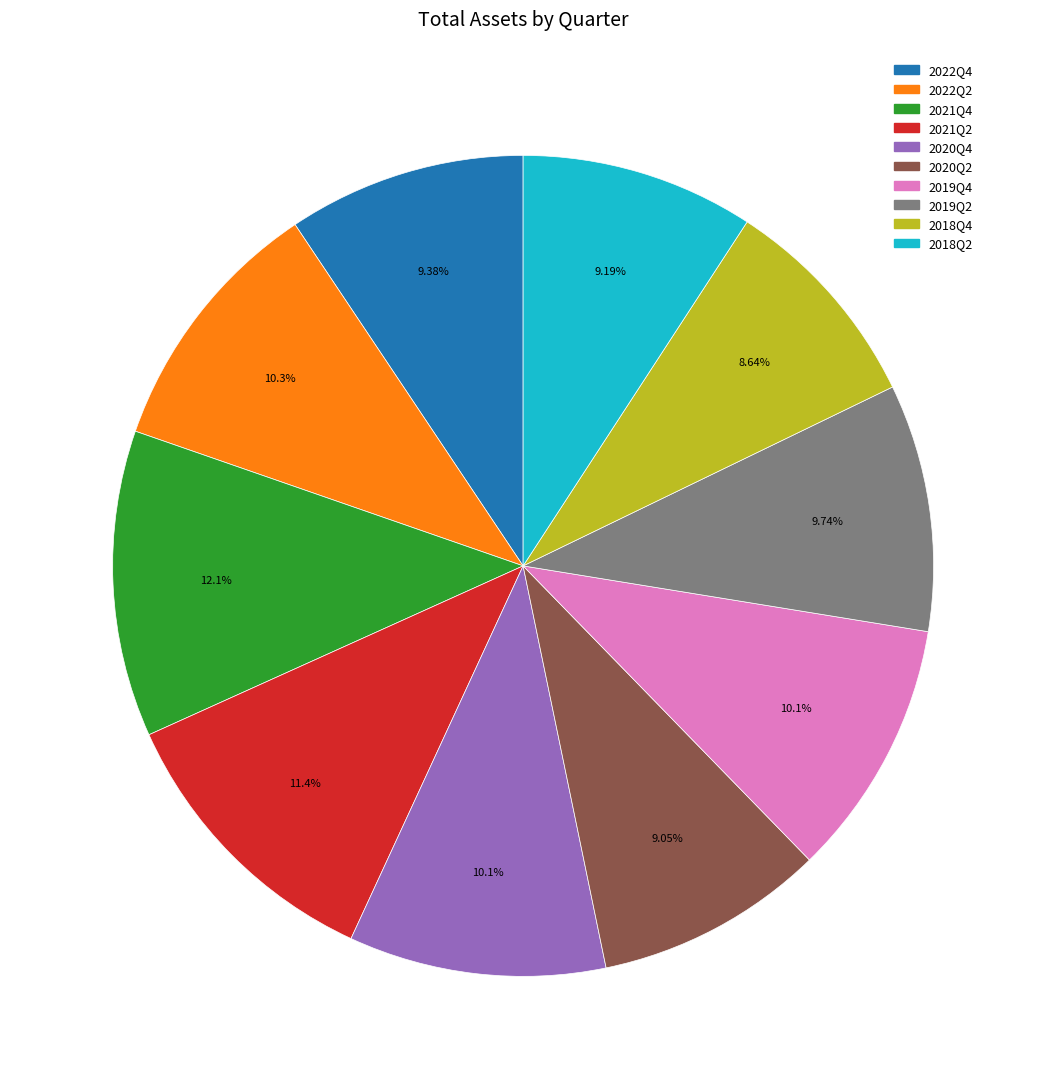

The 2020Q2 slice represents 21% of the pie. True or false?

False